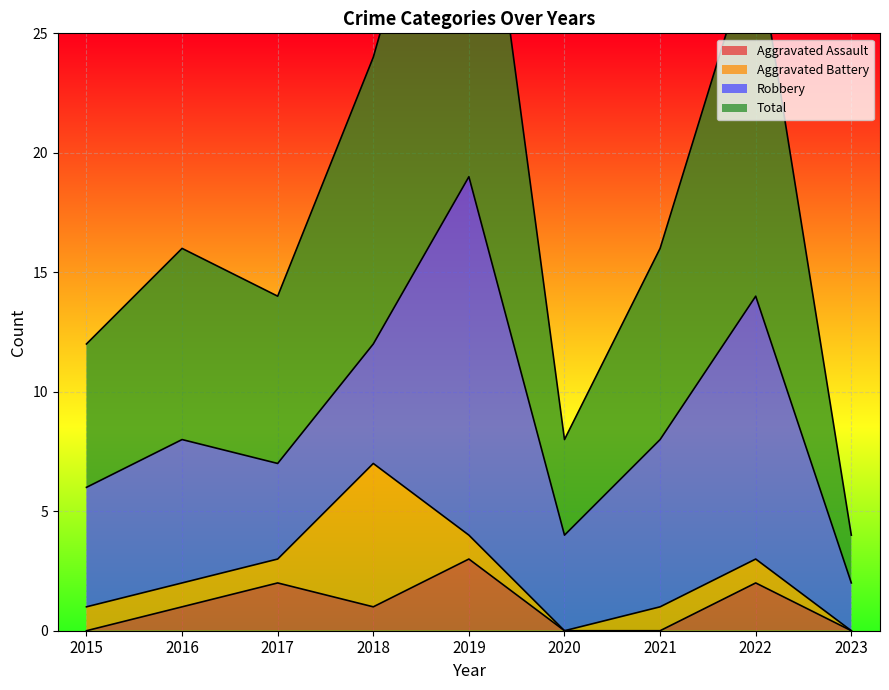

What is the value of the Total point at the 5th from the left?

38